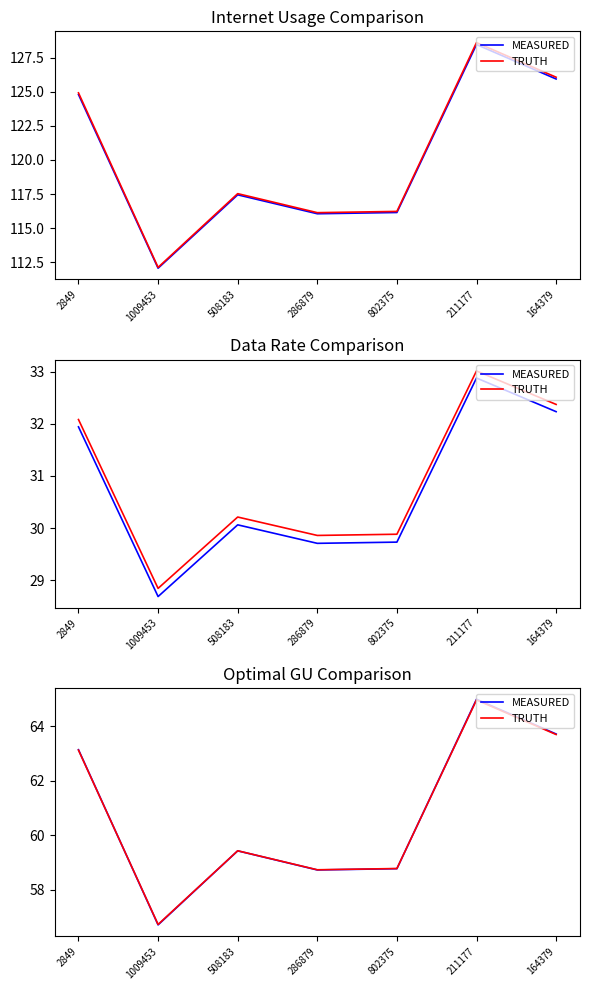

What are all the series names shown in the legend?

MEASURED, TRUTH